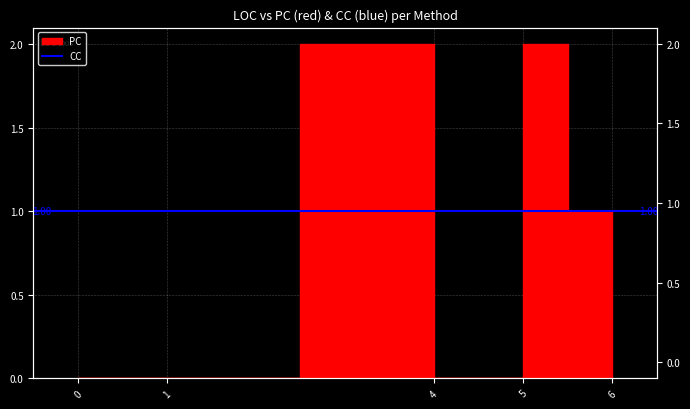

At which category does the chart reach its peak across all series?

4